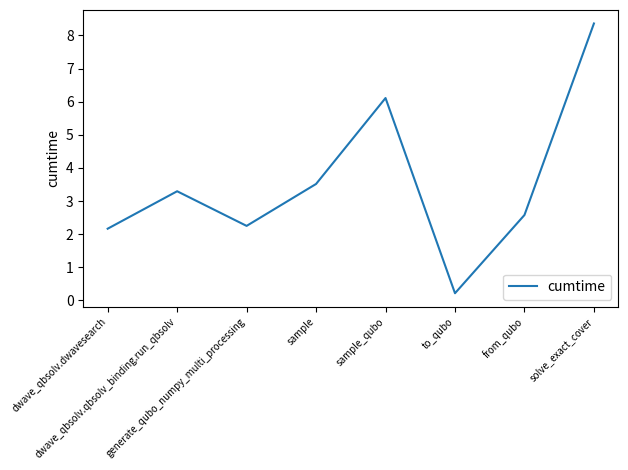

What position from the left is from_qubo?

7